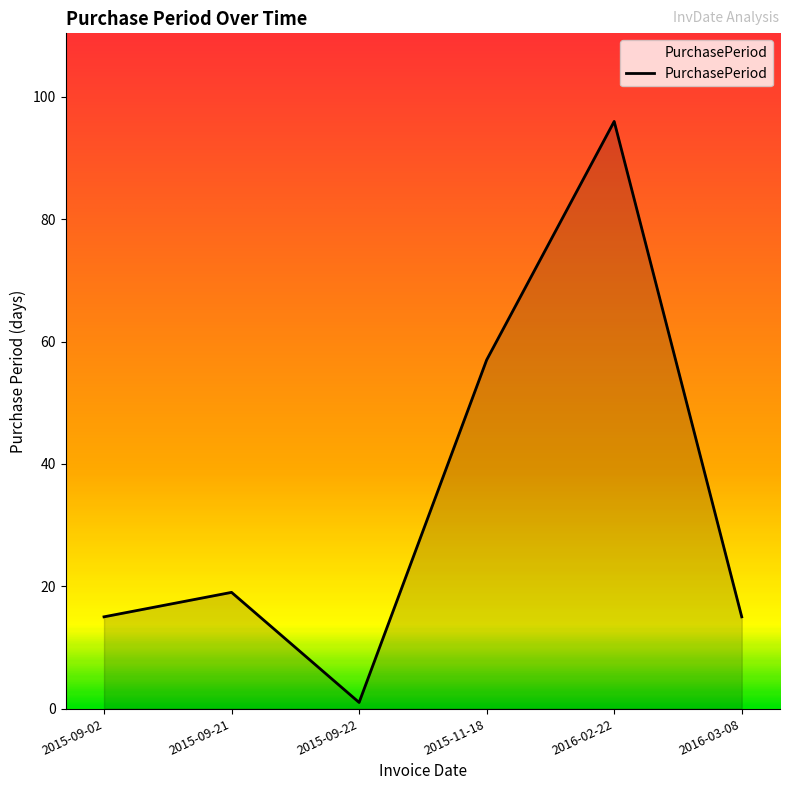

Is it true that the value at 2015-09-21 is 26?

False